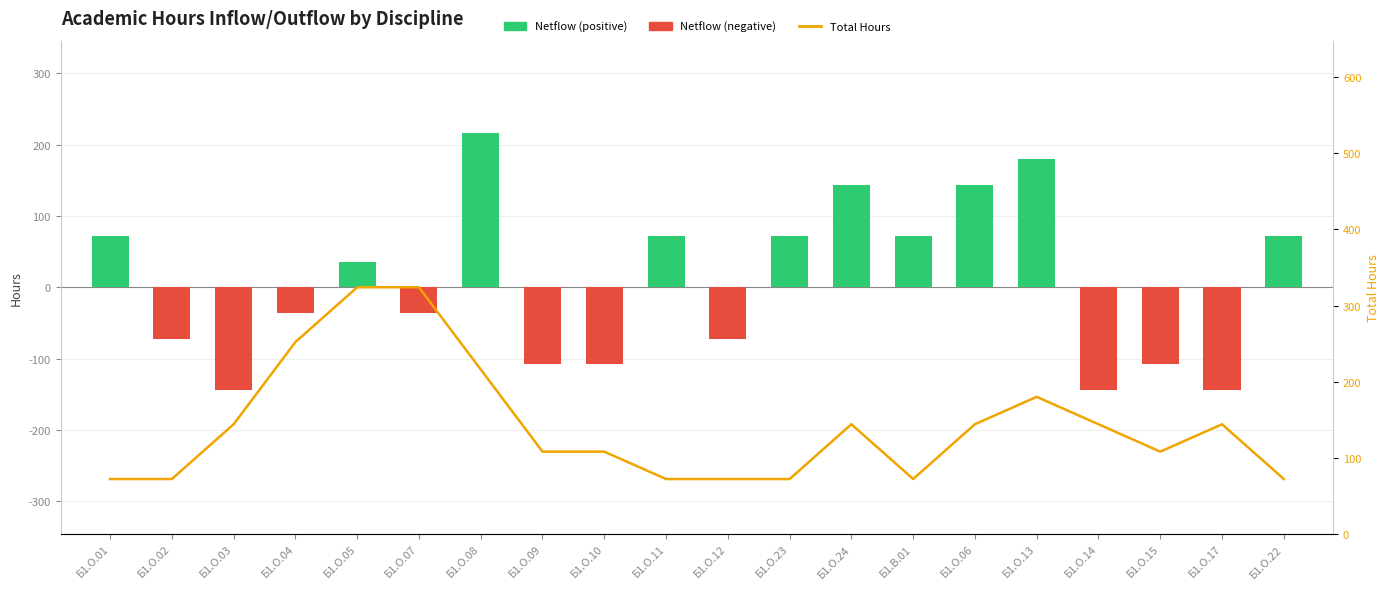

Is it true that Netflow equals -144 at Б1.О.03?

True